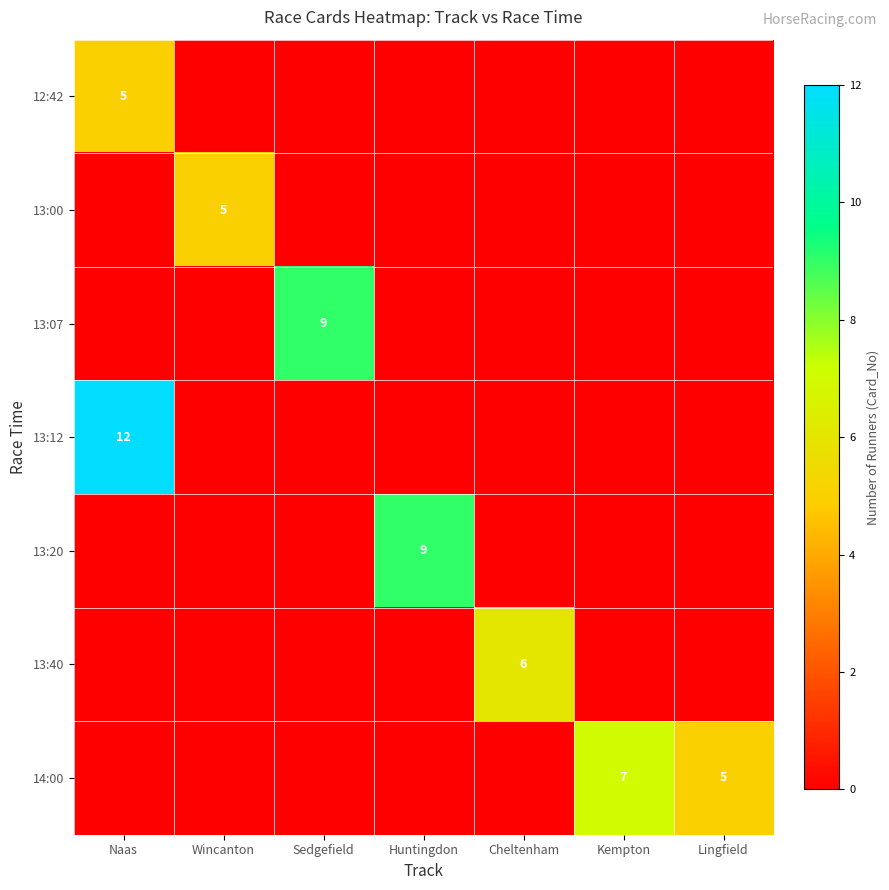

The 12:42 series shows 0 at Lingfield. True or false?

True